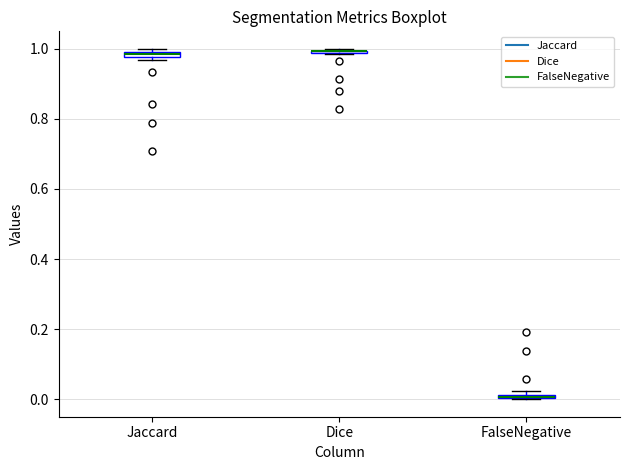

Where is the upper edge of the box for Jaccard on the y-axis? The values are not printed on the chart, so give them approximately, as read against the axis.

1.00